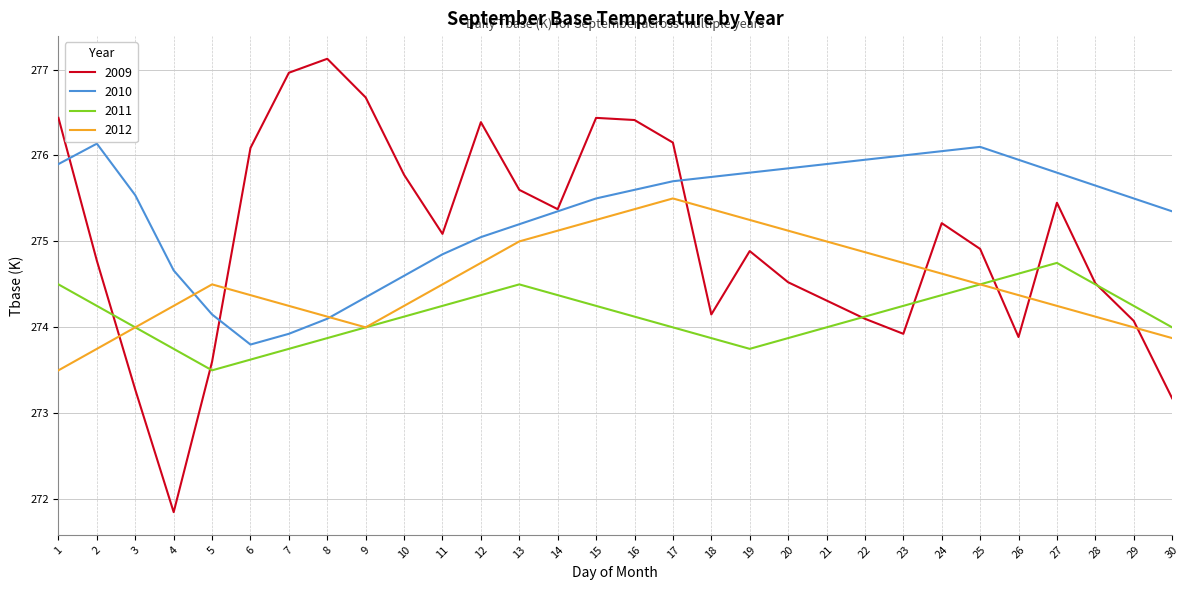

What is the approximate value of 2011 at 17?

274.0